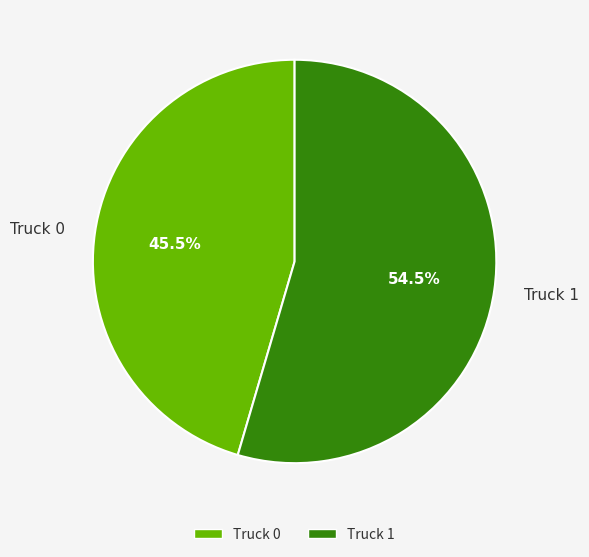

Is there any slice that represents more than half of the pie?

Yes